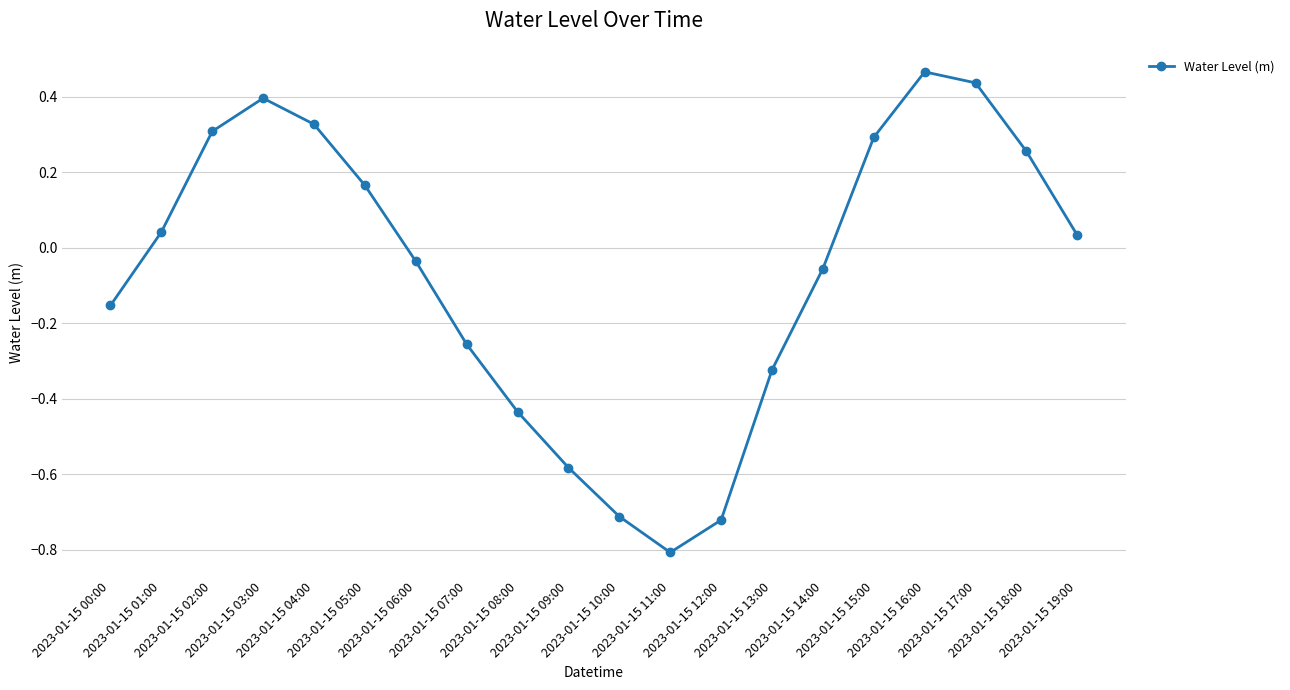

Does the chart have visible grid lines?

Yes